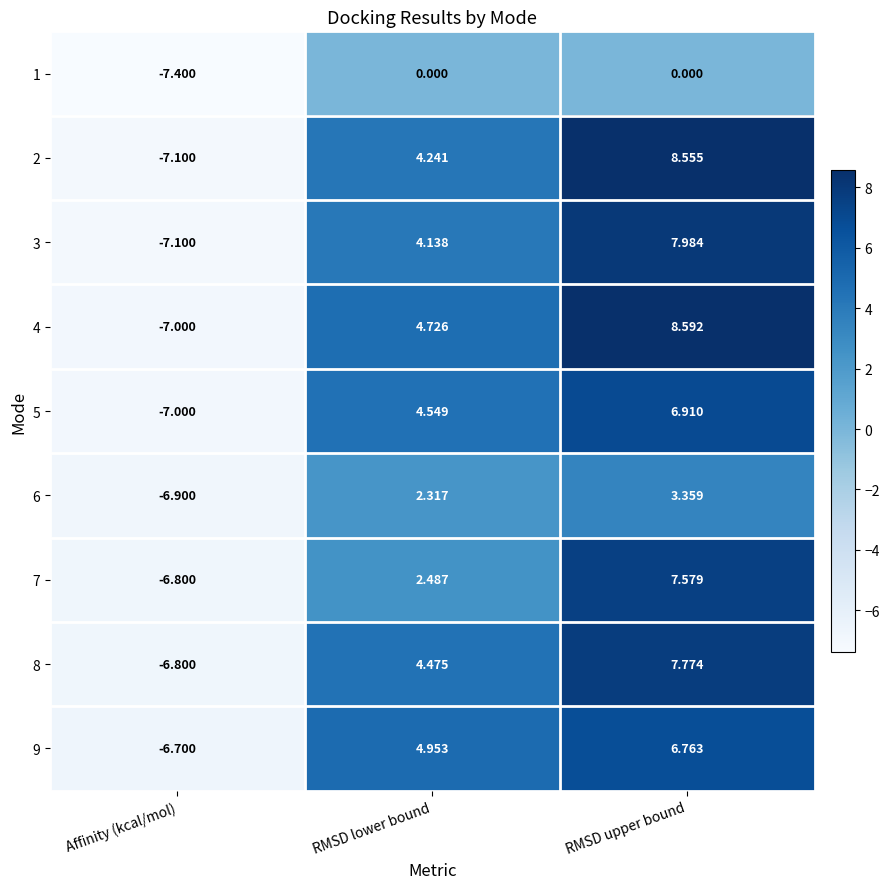

What is the total value across all series at RMSD lower bound?

31.9